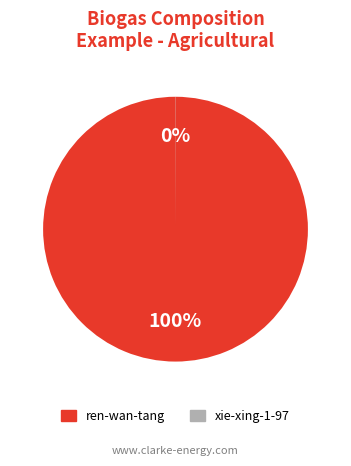

To the nearest percent, what is the average slice percentage?

50%